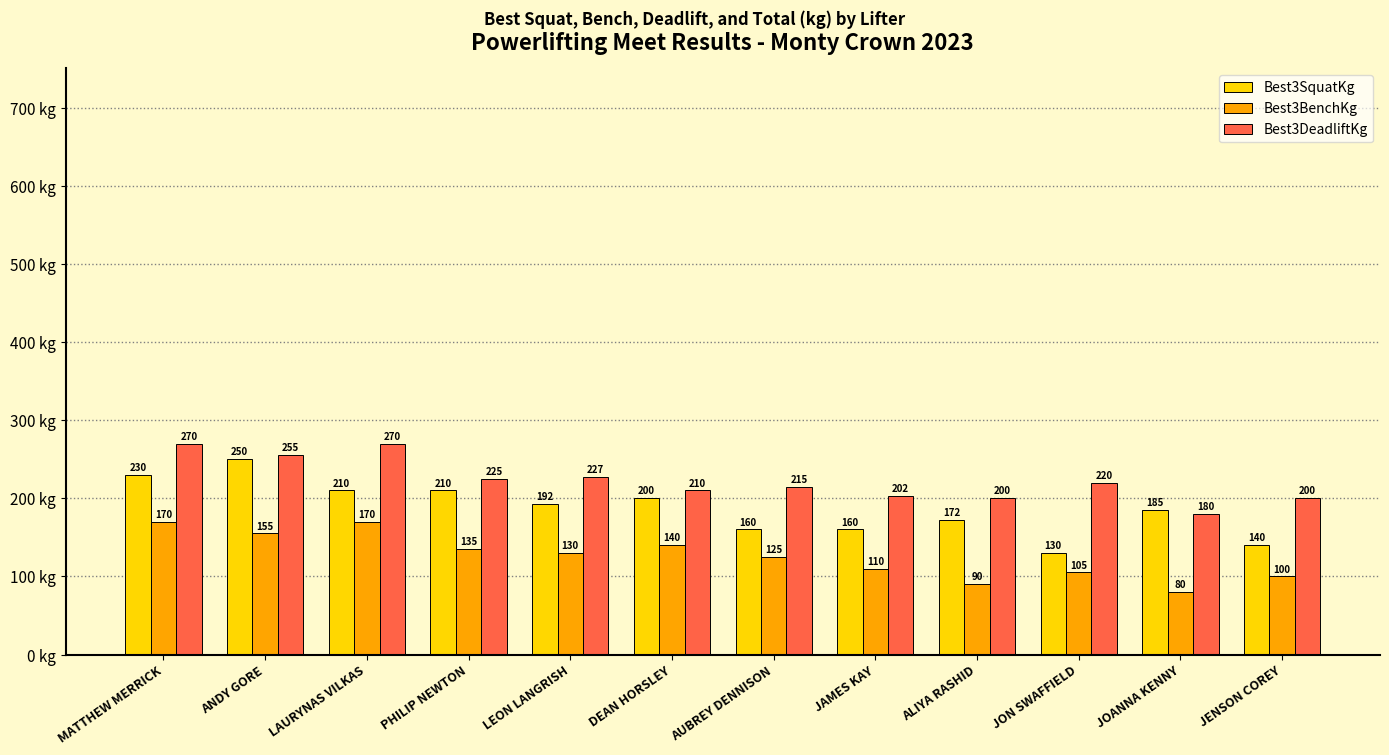

At JON SWAFFIELD, list the series in order from largest to smallest.

Best3DeadliftKg, Best3SquatKg, Best3BenchKg